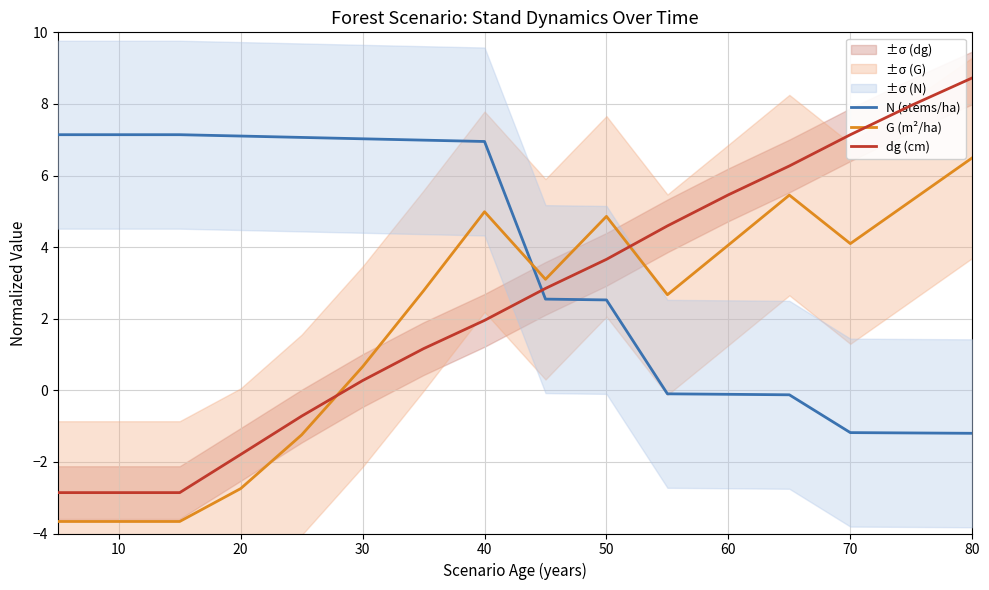

Is it true that N (stems/ha) equals -1.2 at 80?

True